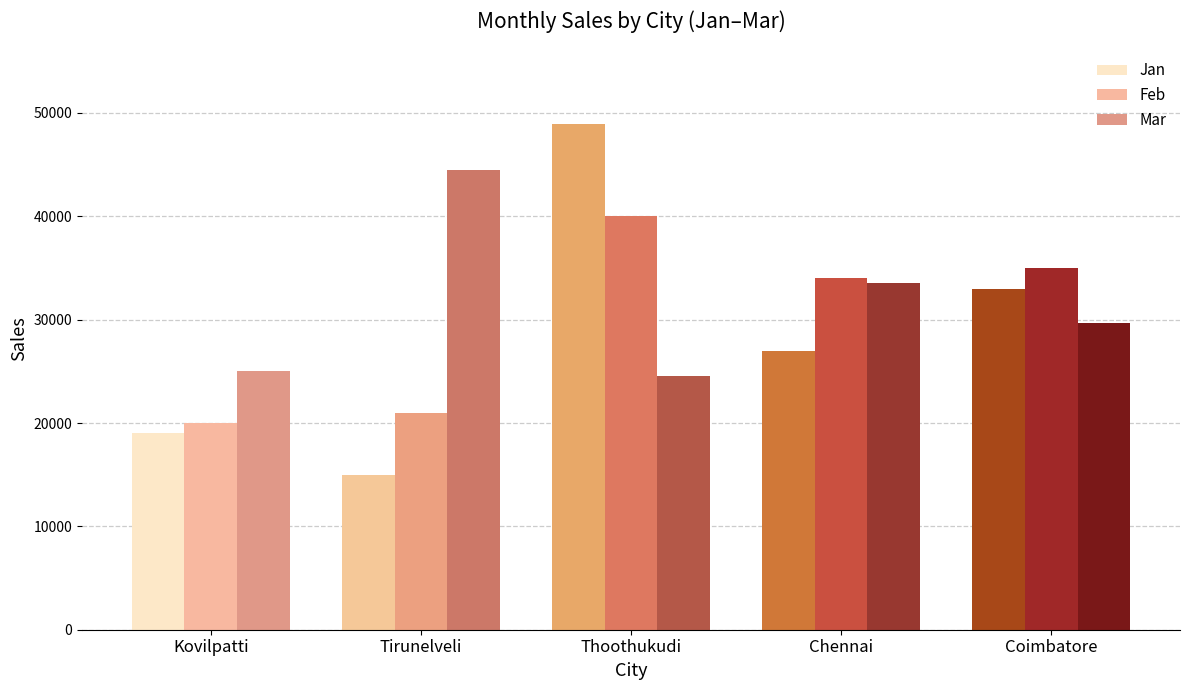

What position from the left is Chennai?

4